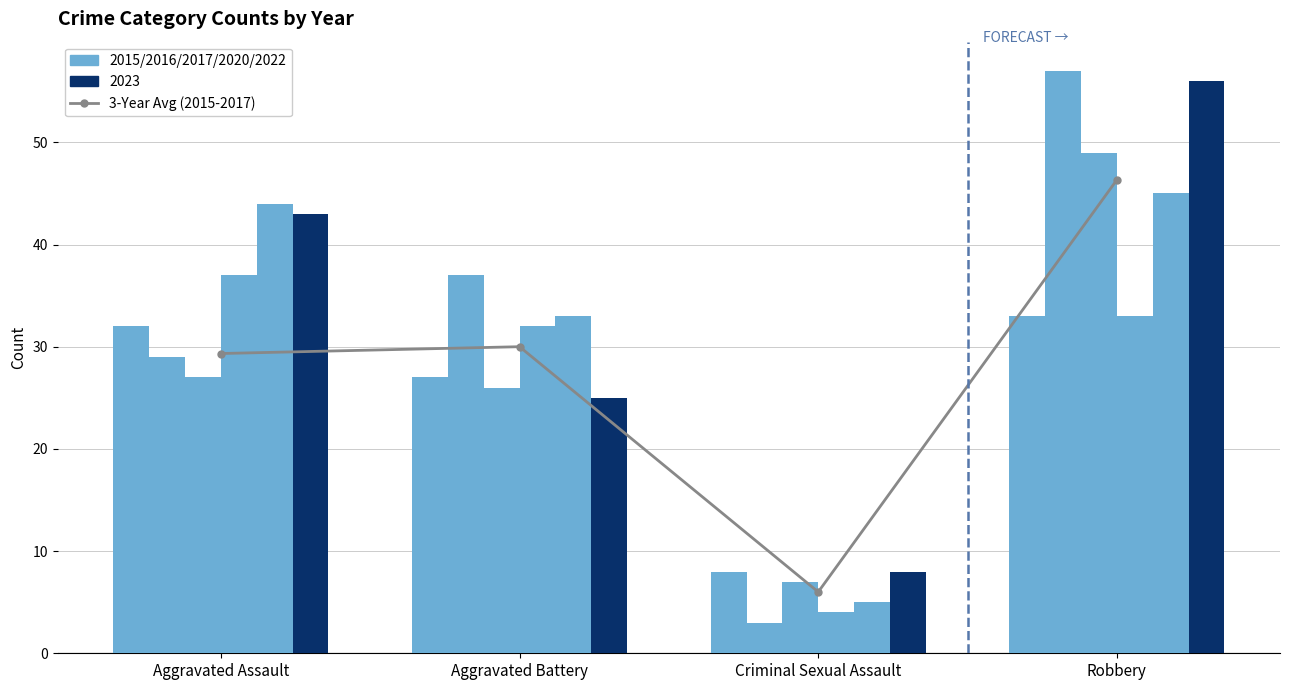

The value at Criminal Sexual Assault is 6.0. True or false?

True